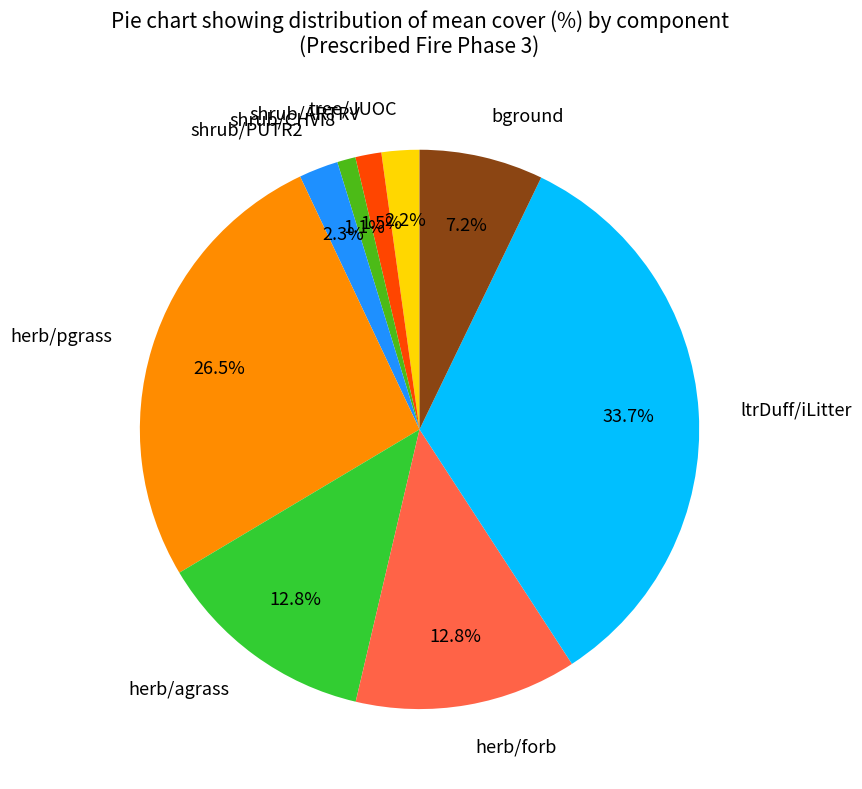

To the nearest percent, what is the difference between the bground and herb/agrass slice percentages?

6%